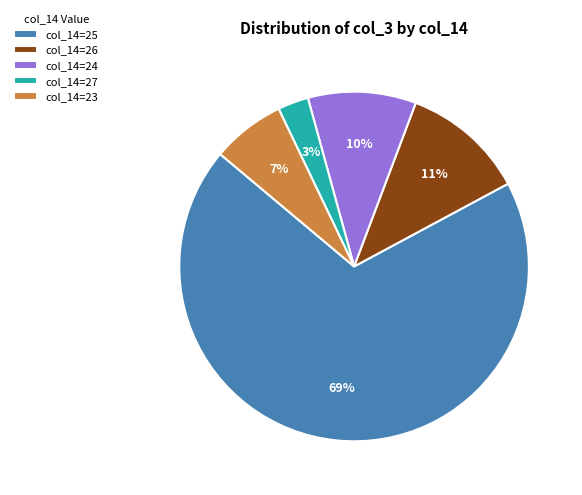

Rank the categories by value from highest to lowest.

col_14=25, col_14=26, col_14=24, col_14=23, col_14=27